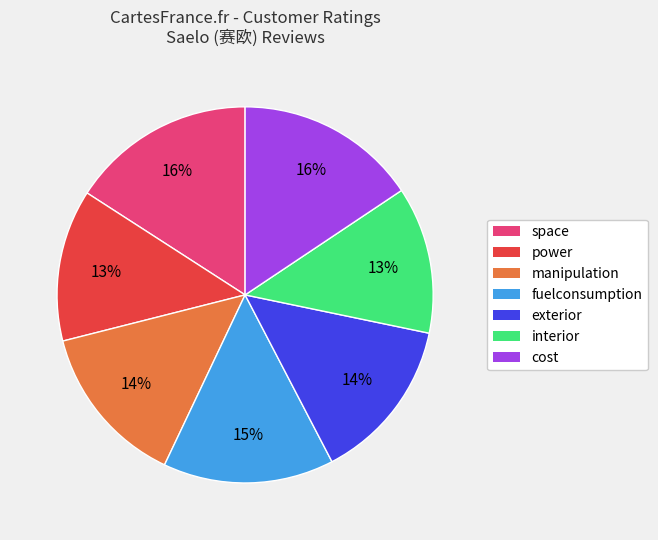

Count the number of slices in the pie.

7